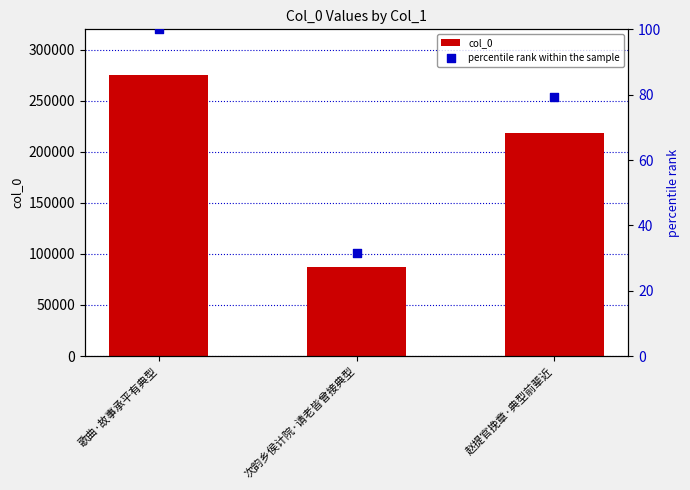

At how many categories does at least one series exceed 131442?

2